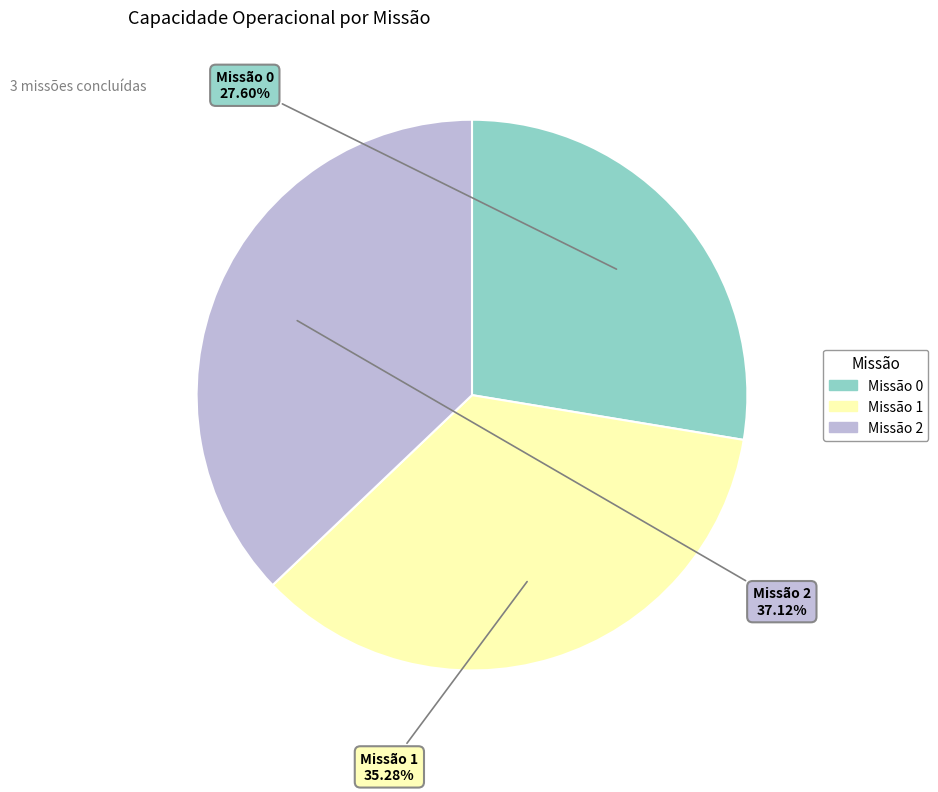

Is there a majority slice in this chart?

No